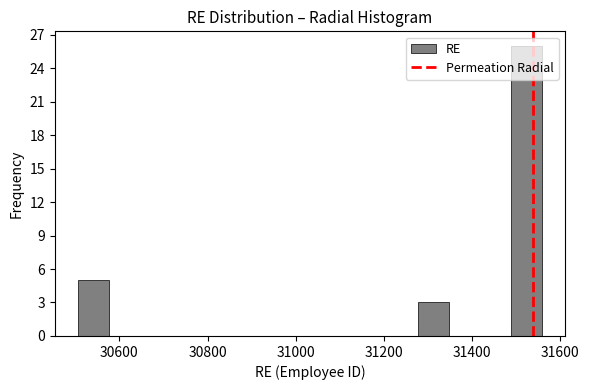

Around what value on the x-axis is the tallest bar? Give the approximate position of its centre, as read against the axis.

31520